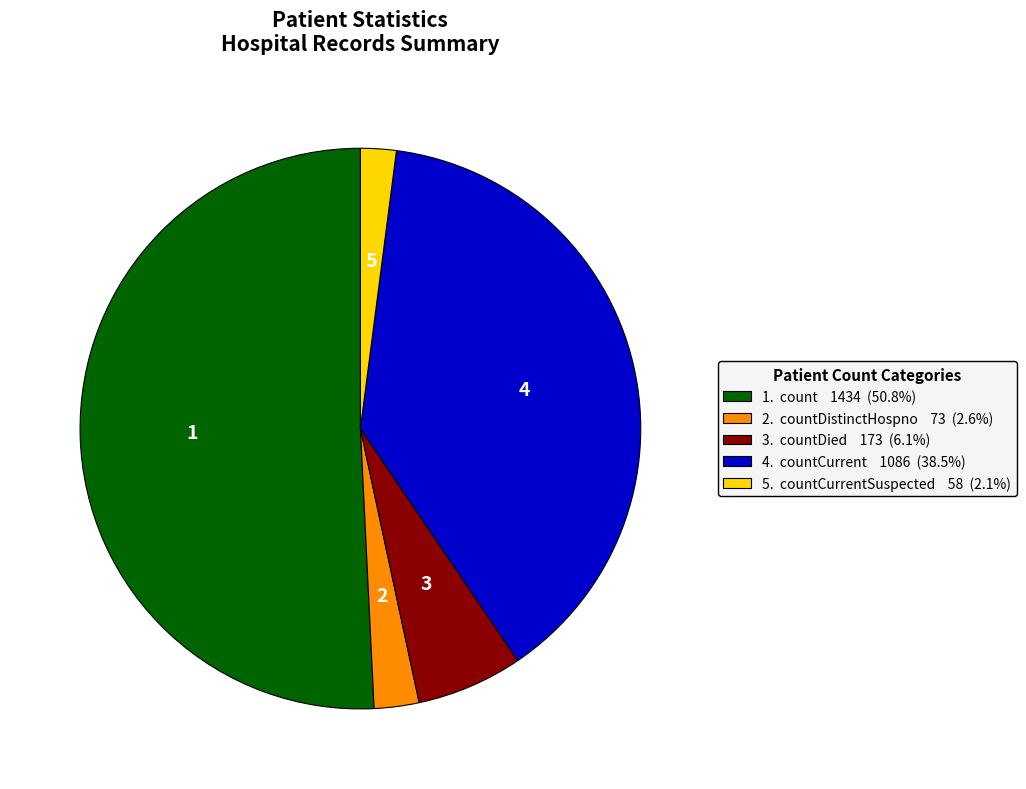

How many slices are in this pie chart?

5